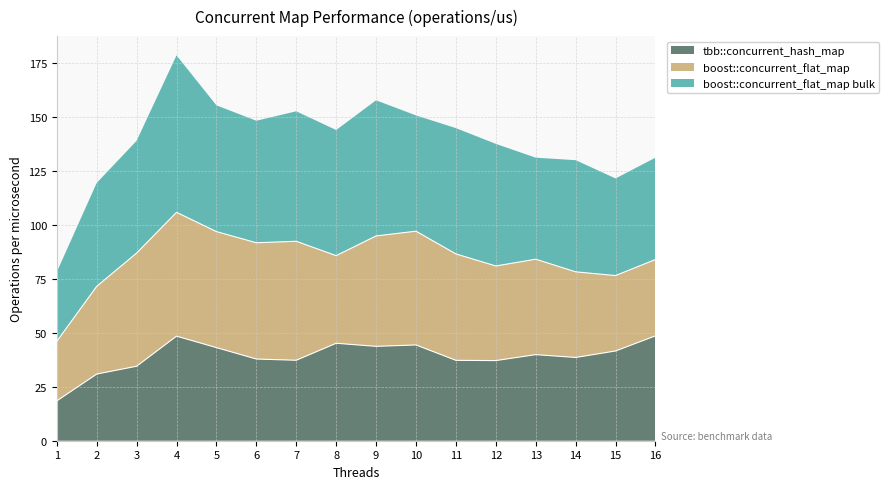

The boost::concurrent_flat_map bulk series shows 15.8 at 10. True or false?

False